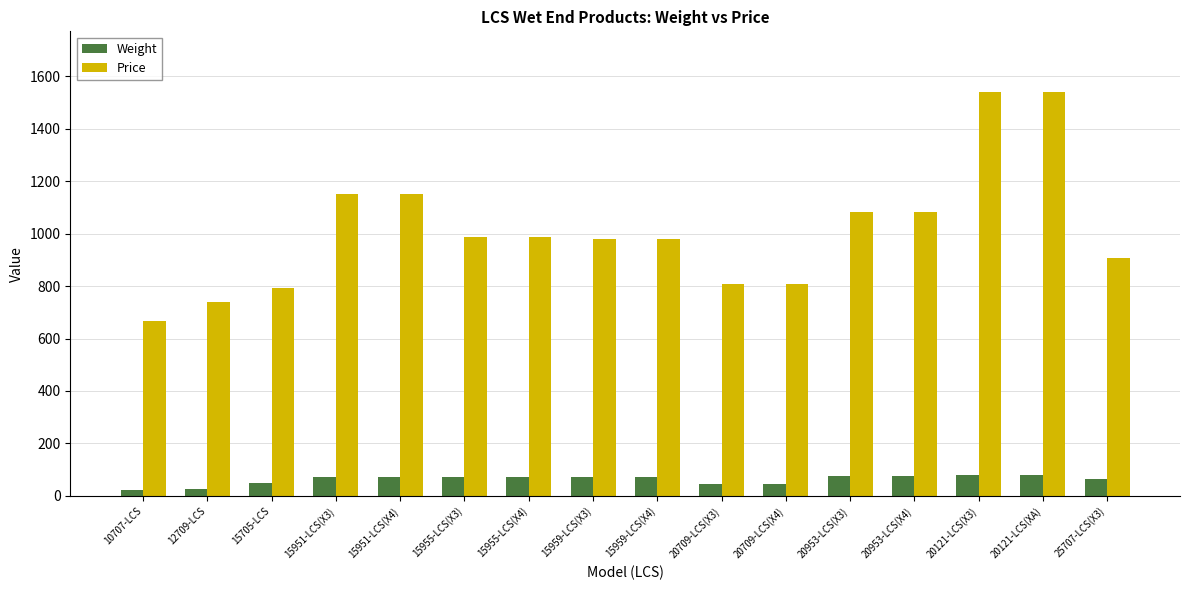

What is the label of the 1st bar from the left?

10707-LCS